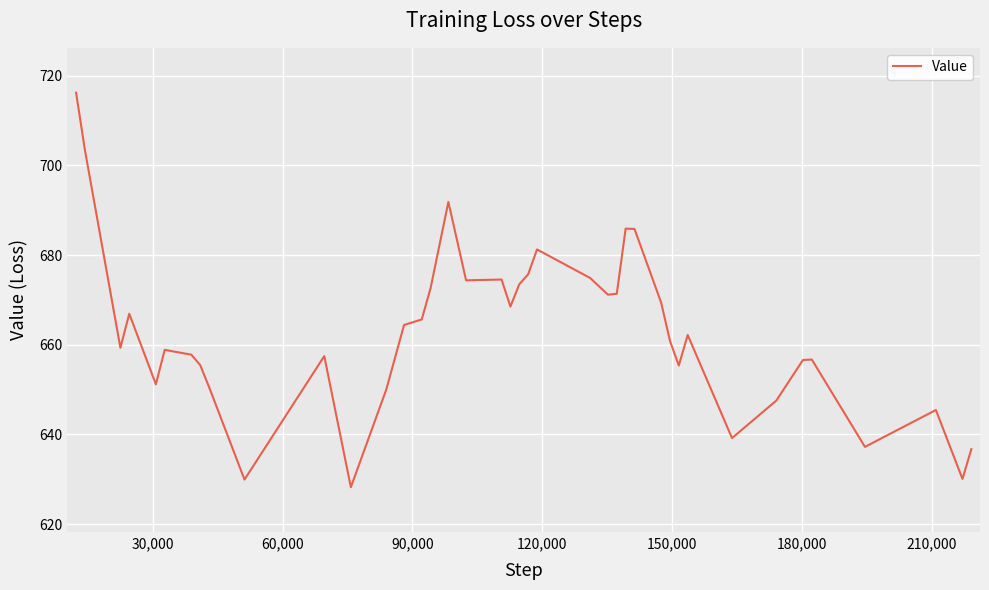

How many distinct data groups are displayed?

1